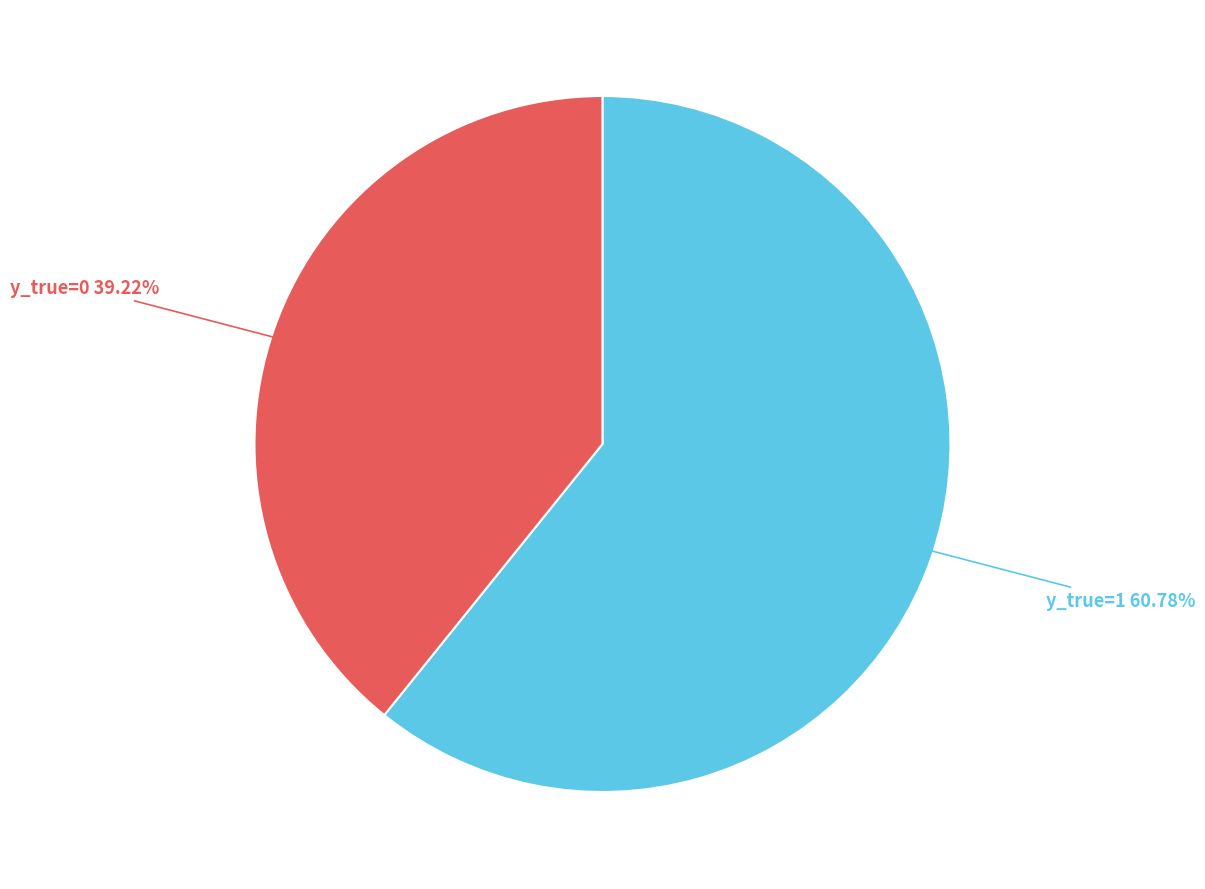

To the nearest percent, what is the average slice percentage?

50%